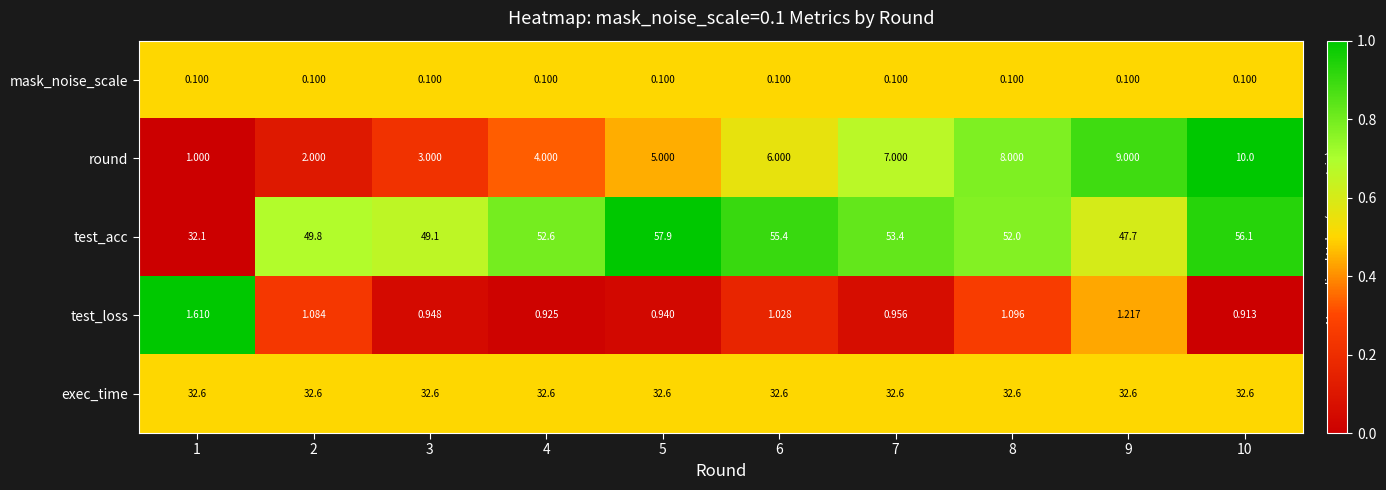

Which series has the largest total across all categories?

test_acc